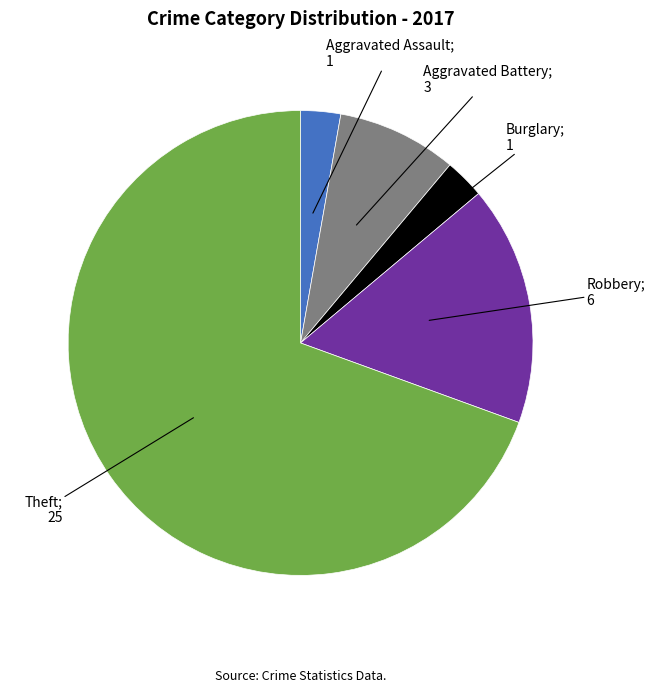

How many segments does this pie chart have?

5